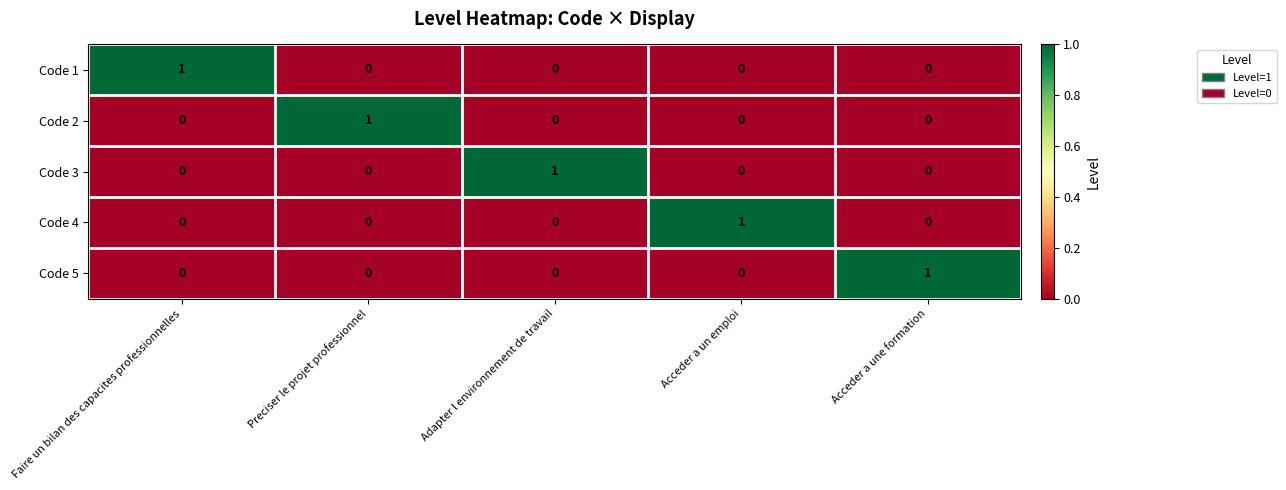

What is the maximum value shown in the chart?

1